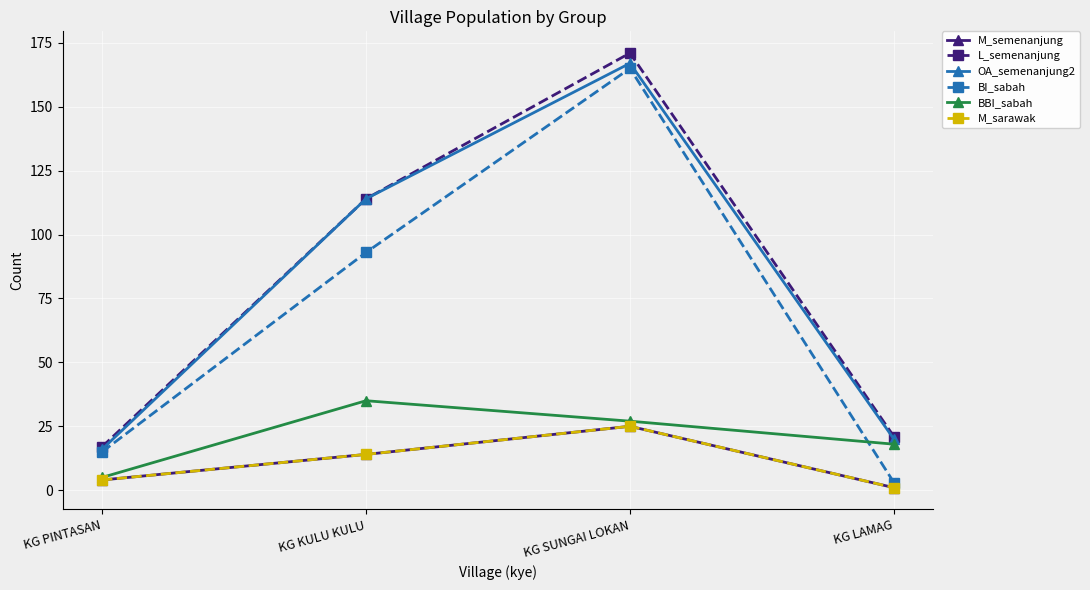

Reading left to right, extract all data points from this chart.

M_semenanjung: 4	14	25	1
L_semenanjung: 17	114	171	21
OA_semenanjung2: 16	114	167	20
BI_sabah: 15	93	165	3
BBI_sabah: 5	35	27	18
M_sarawak: 4	14	25	1